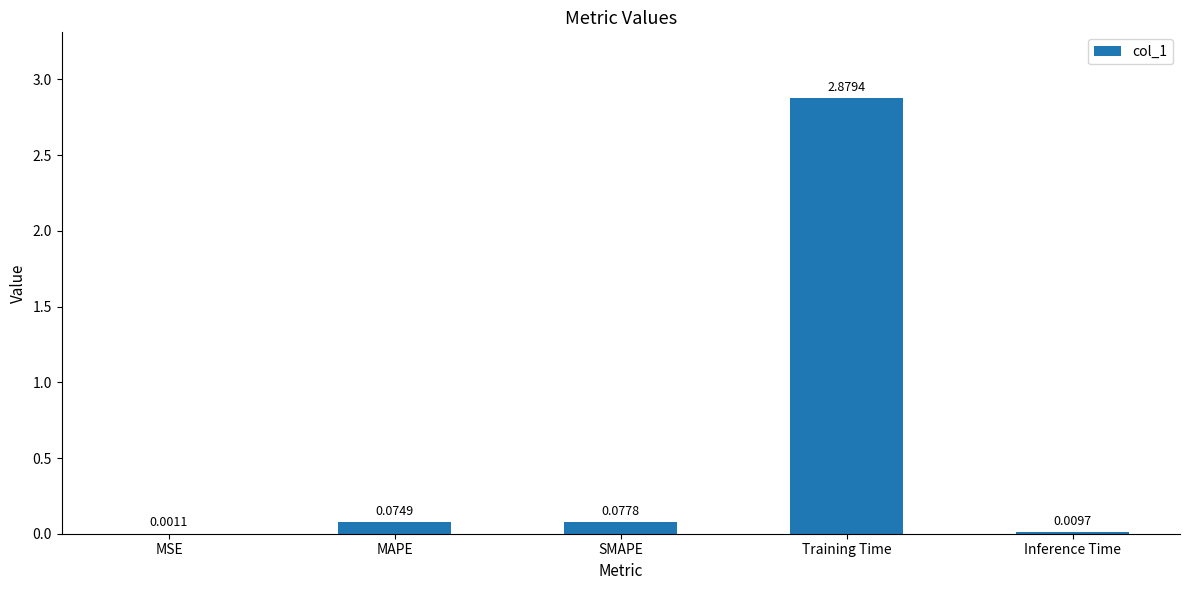

Between MAPE and SMAPE, which is larger?

SMAPE